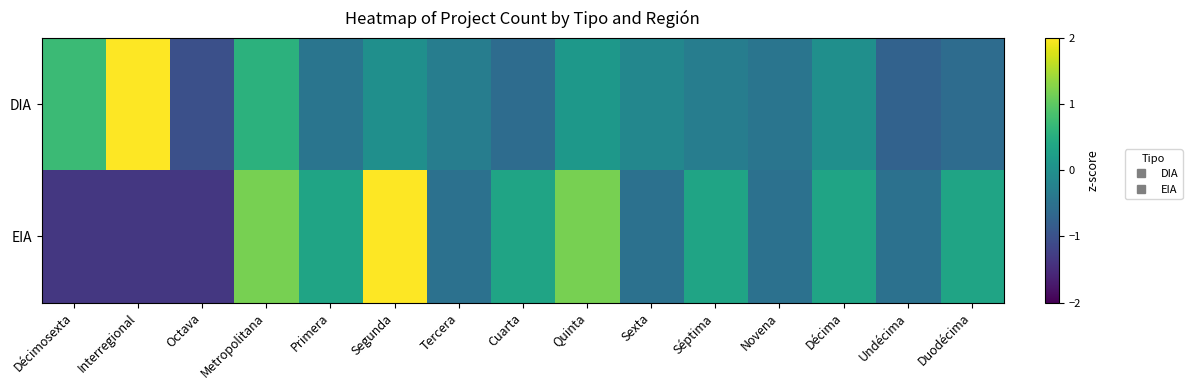

At how many categories does at least one series exceed 0?

10